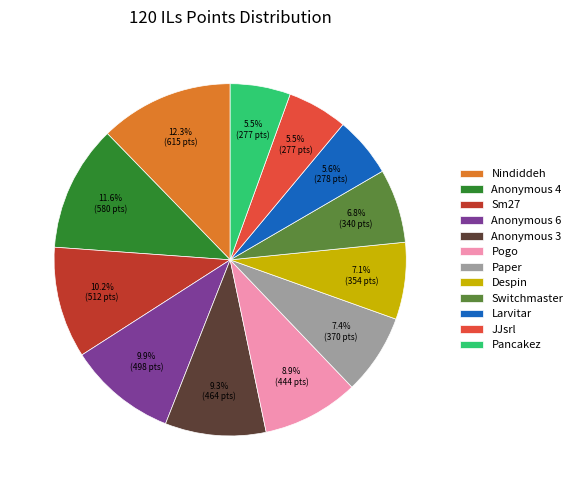

Between Anonymous 3 and Larvitar, which is larger?

Anonymous 3